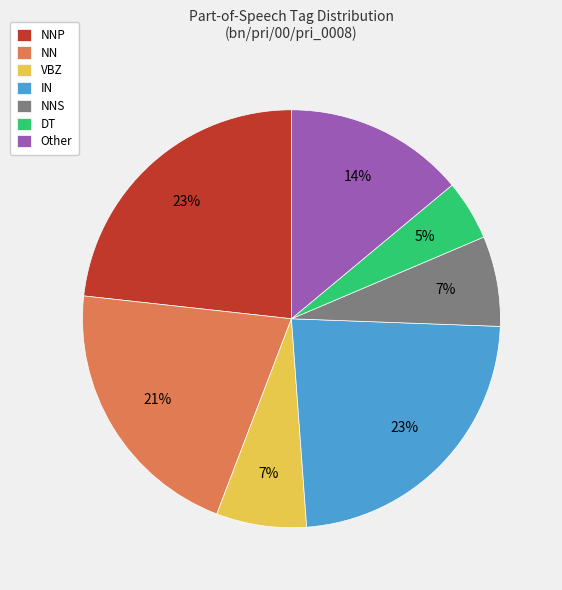

What percentage is the NNP slice, to the nearest percent?

23%